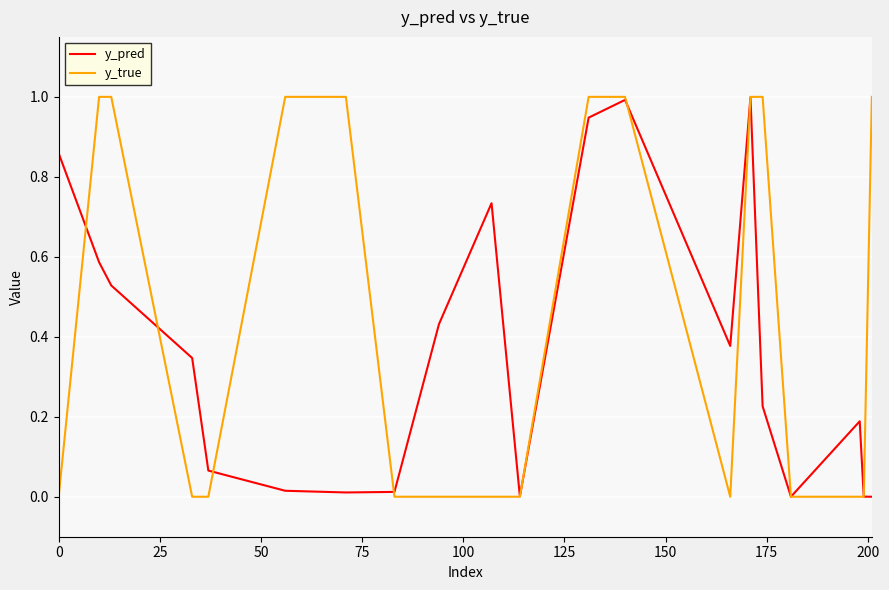

Which series has the largest total across all categories?

y_true